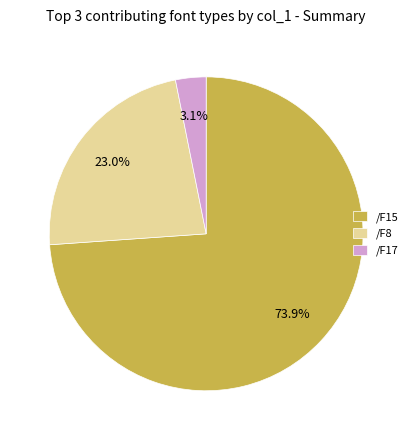

Which slice is the smallest?

/F17